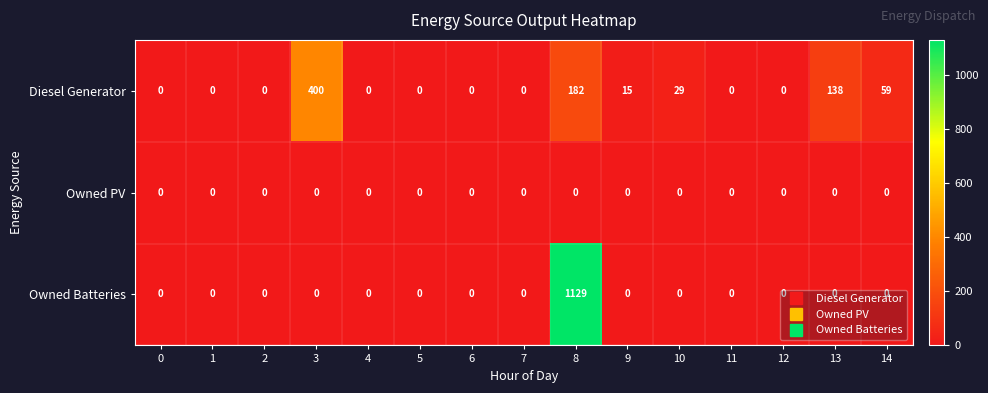

What is the difference between the second highest and minimum values in the Diesel Generator series?

182